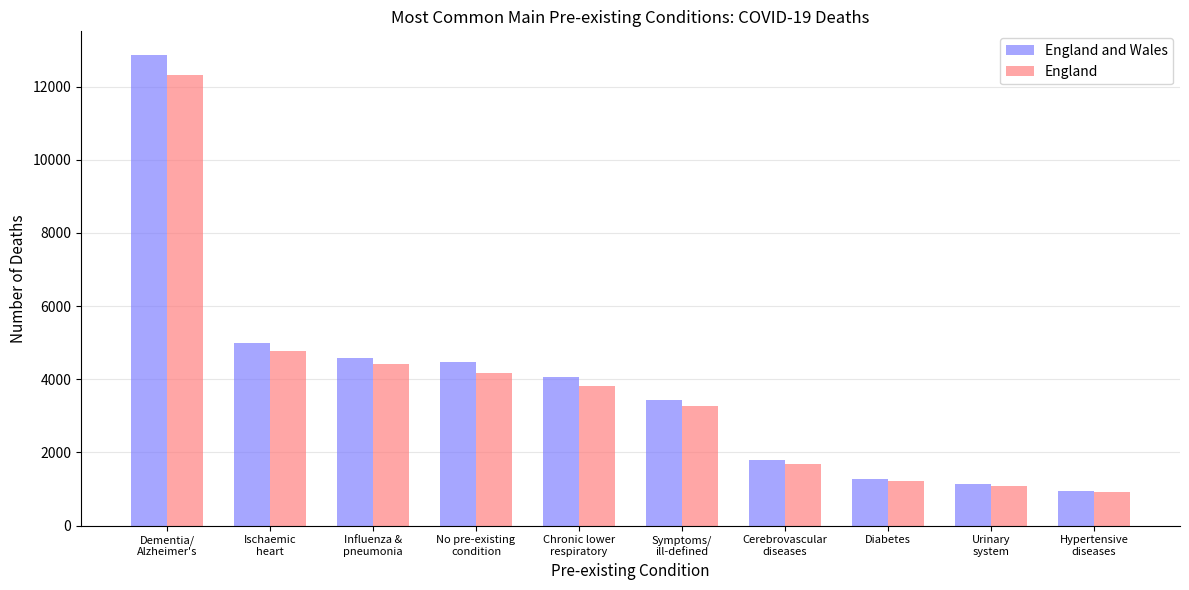

At how many categories does at least one series exceed 2828?

6